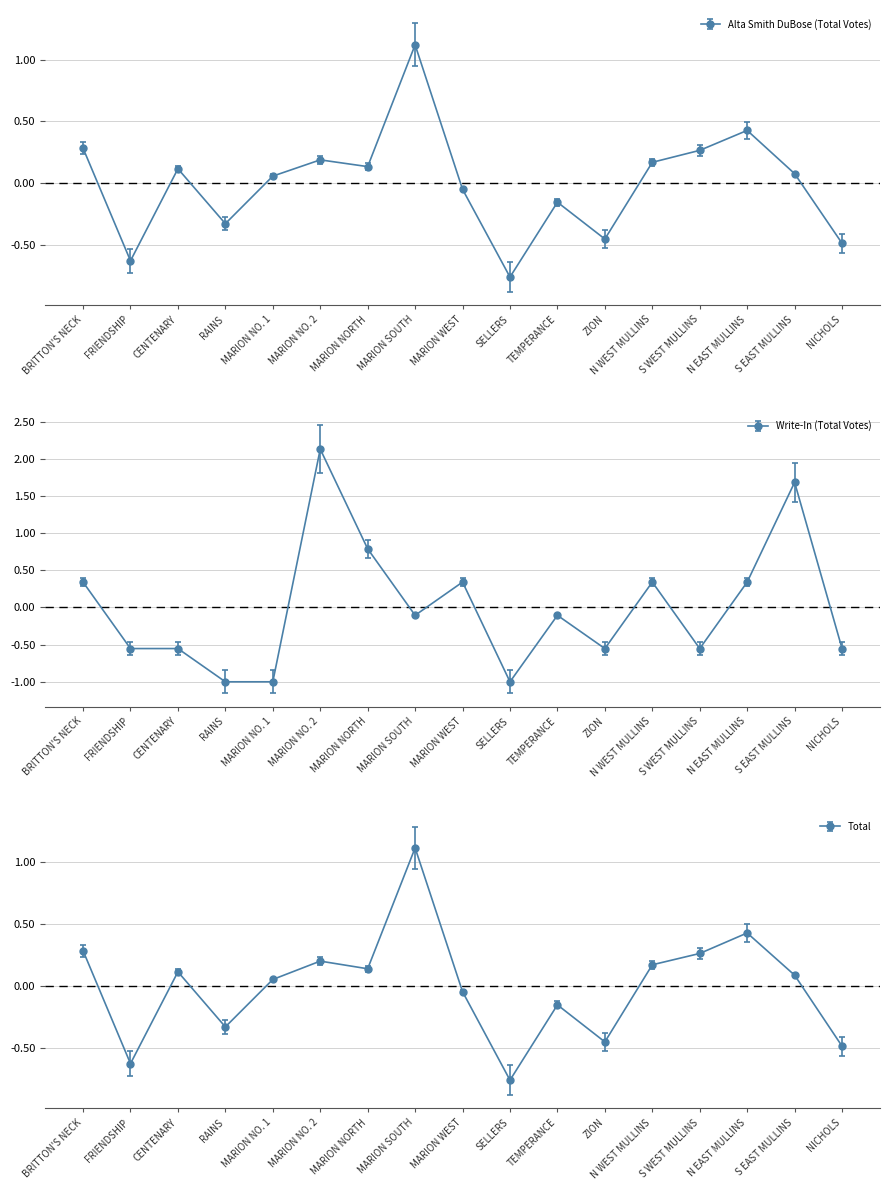

What is the greatest value displayed?

2.5